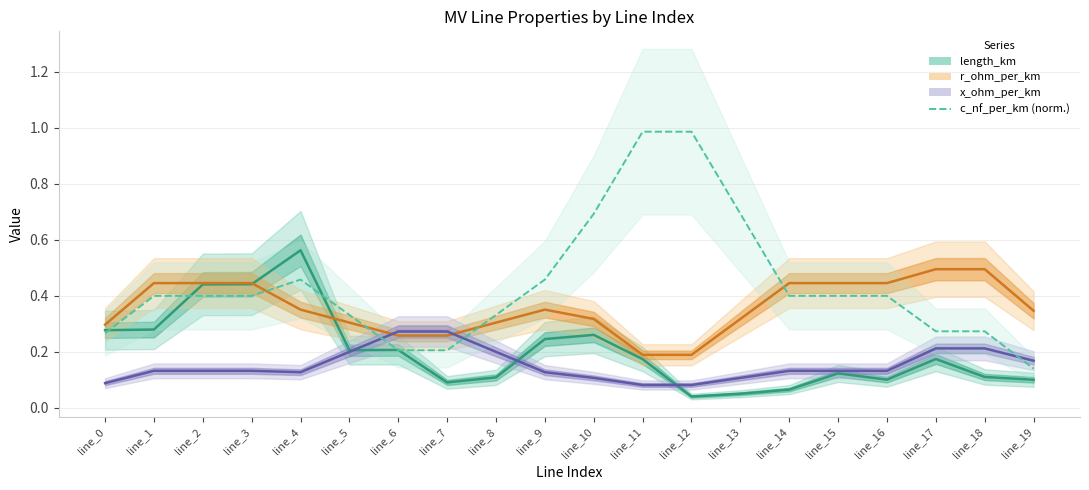

What are all the series names shown in the legend?

length_km, r_ohm_per_km, x_ohm_per_km, c_nf_per_km (norm.)